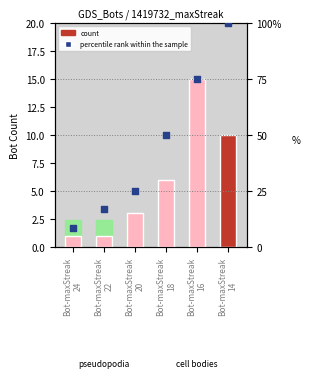

What is the total value across all series at Bot-maxStreak
14?

110.0